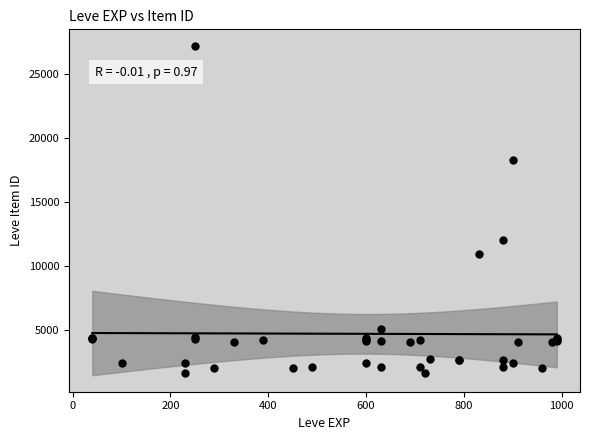

What Y value in the scatter plot is closest to 14448?

12018